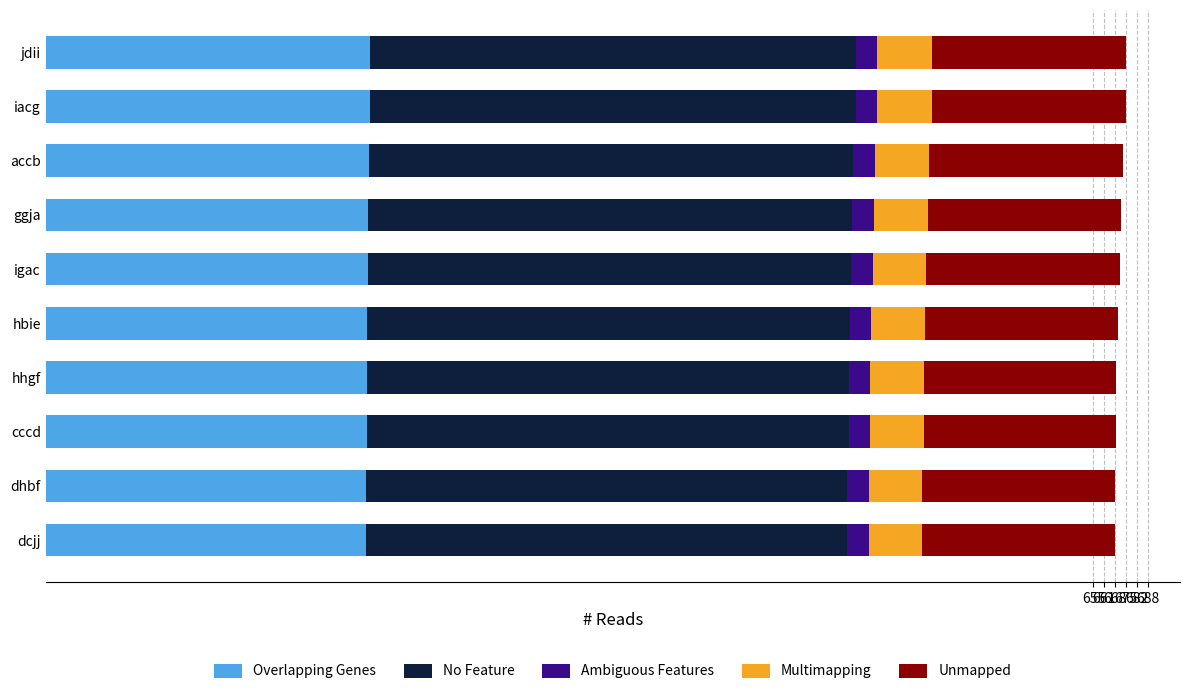

What is the average value of the Overlapping Genes series?

201.3